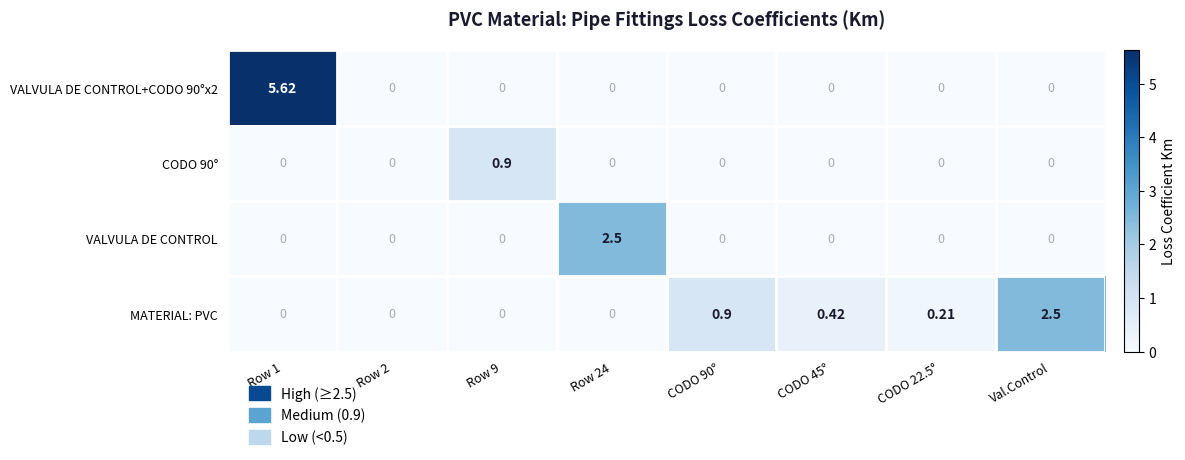

Which series changed the most between CODO 45° and Val.Control?

MATERIAL: PVC